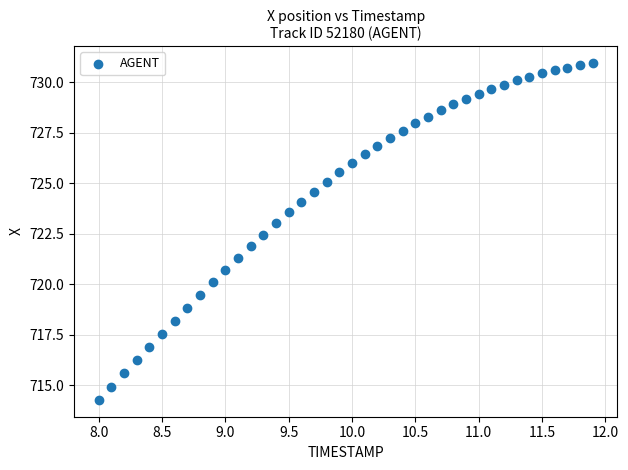

What is the range of Y values (max minus min)?

16.7